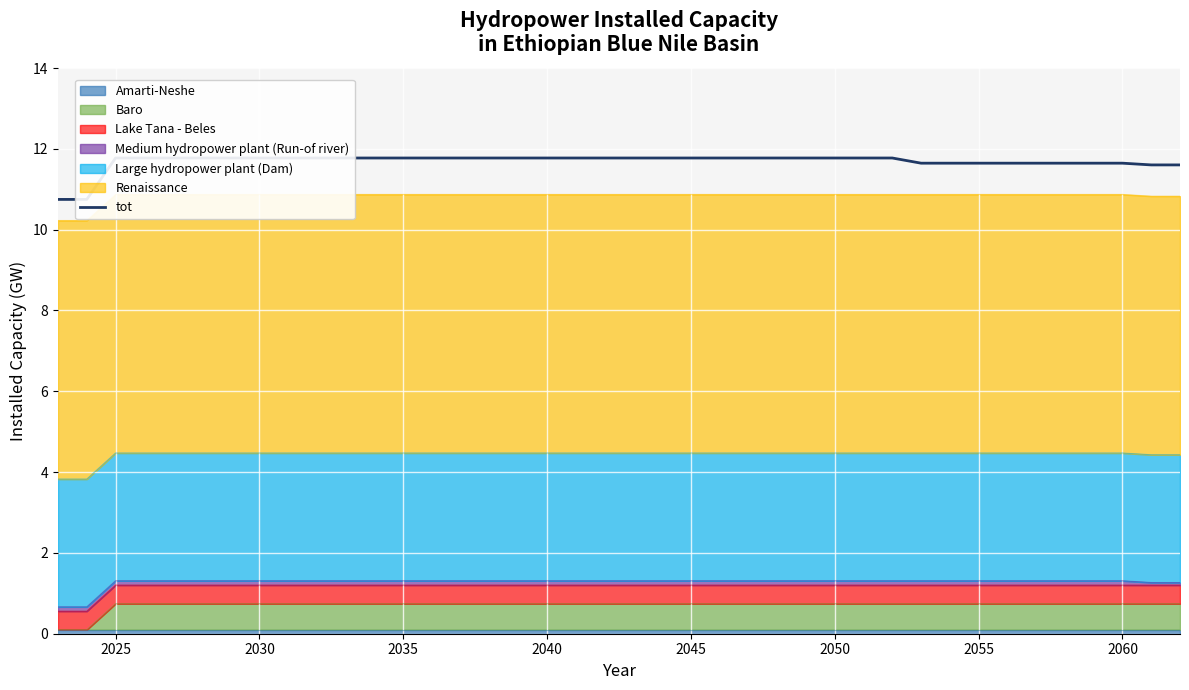

How many values are between 11 and 12?

38